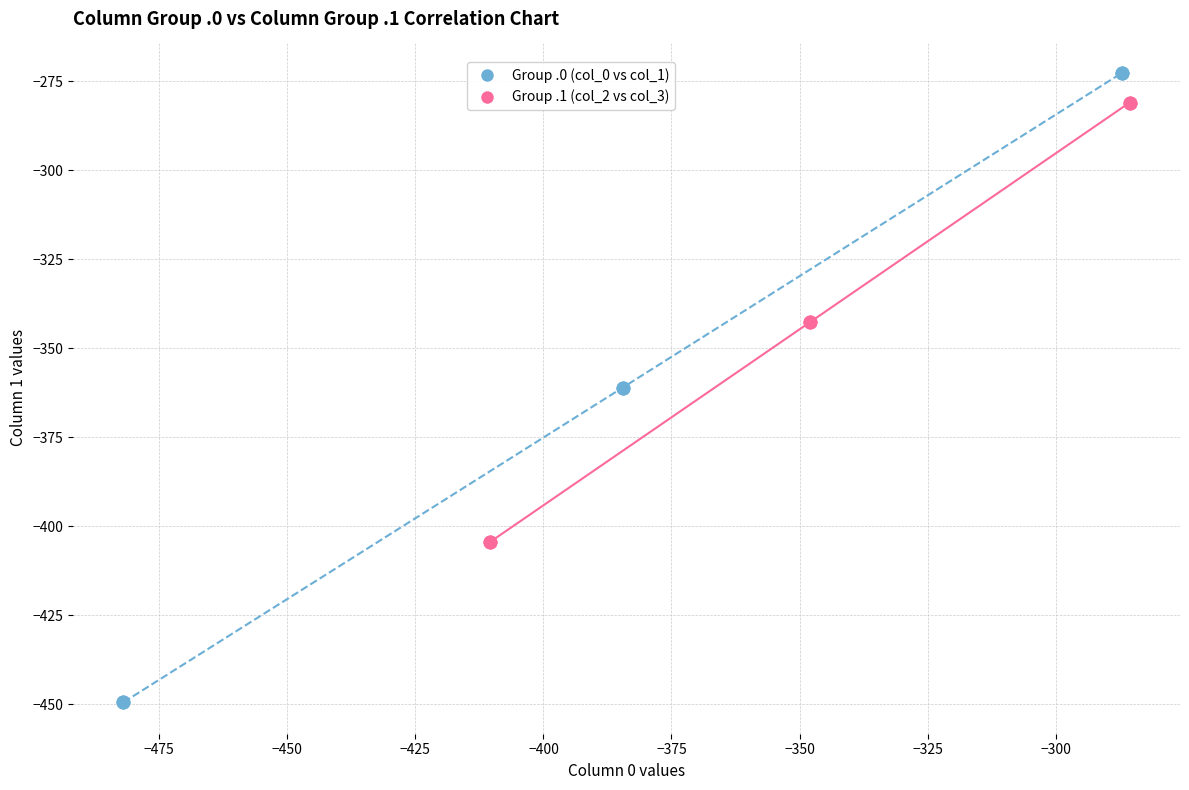

What are all the series names shown in the legend?

Group .0 (col_0 vs col_1), Group .1 (col_2 vs col_3)